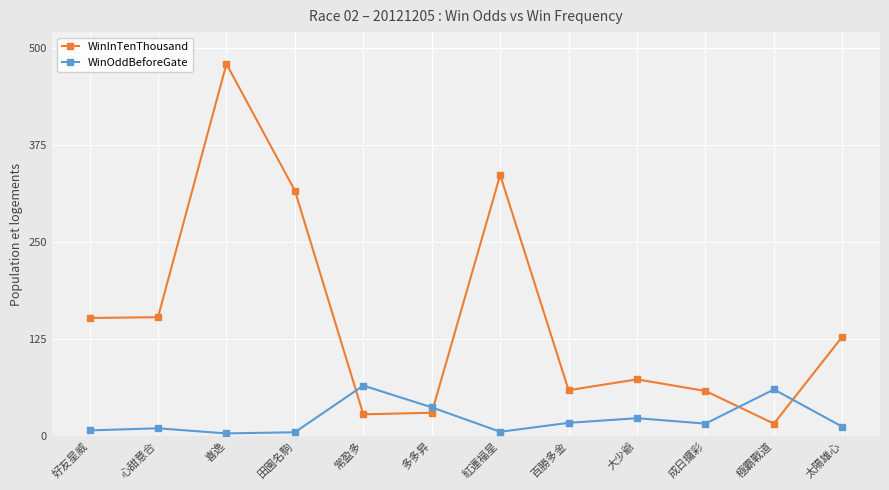

Does the chart have visible grid lines?

Yes